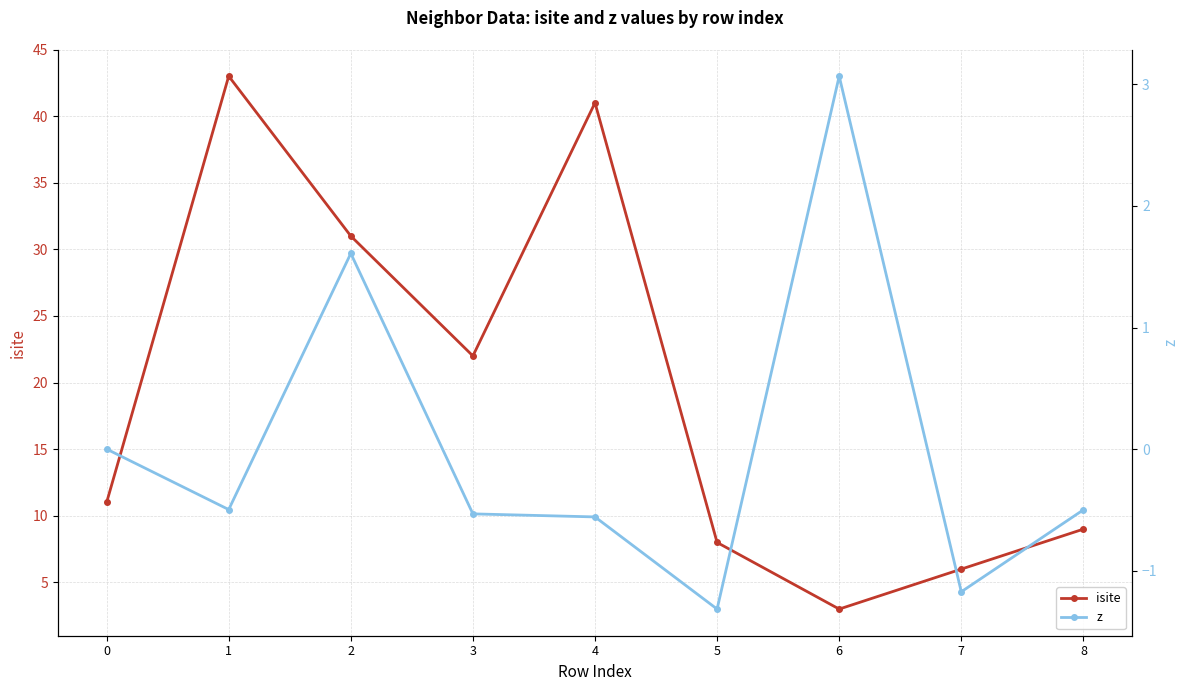

What is the value of the z point at the 6th from the left?

-1.3